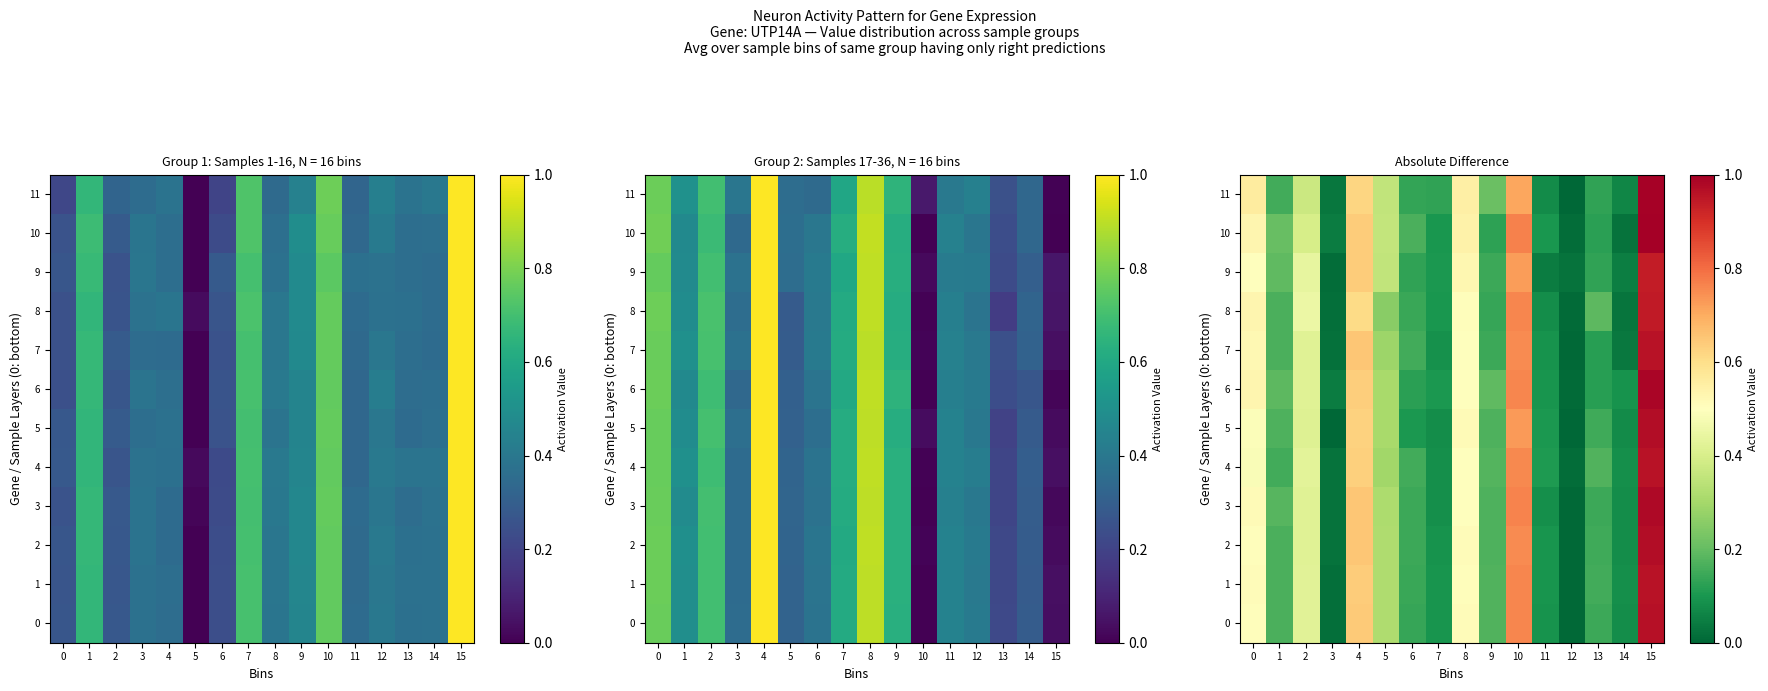

What is the sum of all row_10 values?

5.1